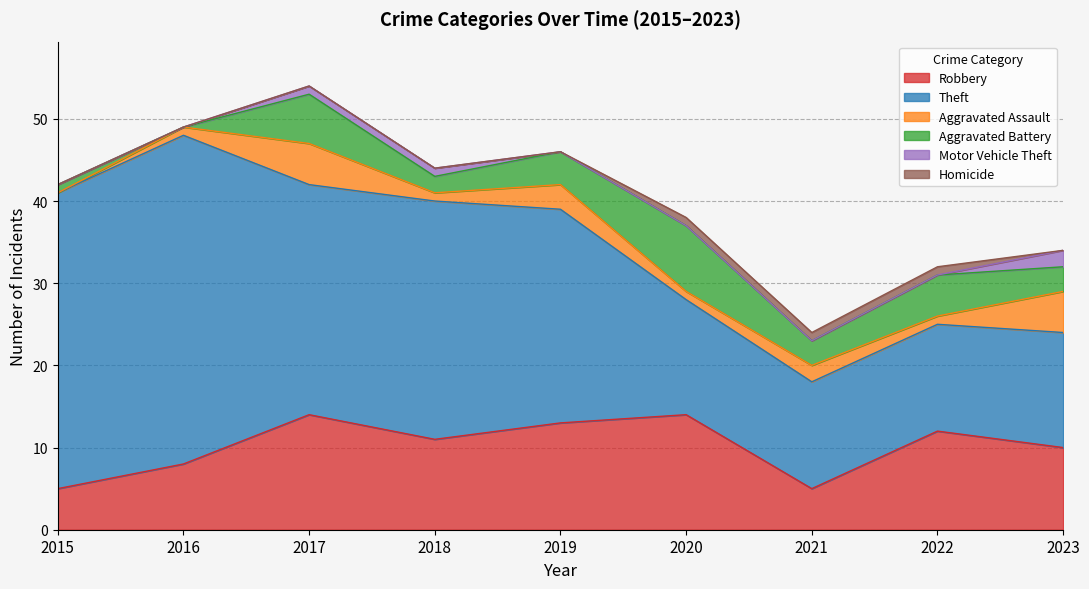

True or false: Motor Vehicle Theft and Robbery cross at least once.

False